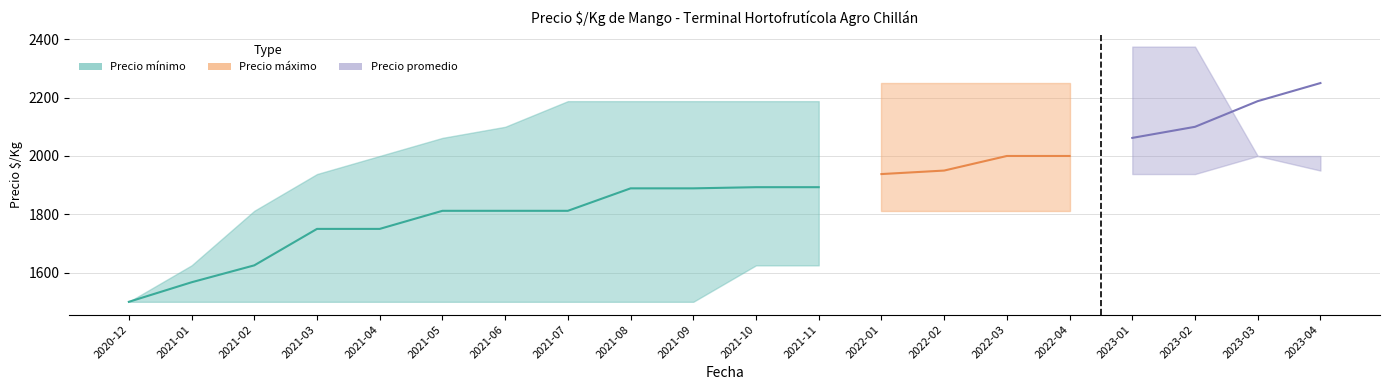

List the labels in order of value, largest first.

2021-10, 2021-11, 2021-08, 2021-09, 2021-05, 2021-06, 2021-07, 2021-03, 2021-04, 2021-02, 2021-01, 2020-12